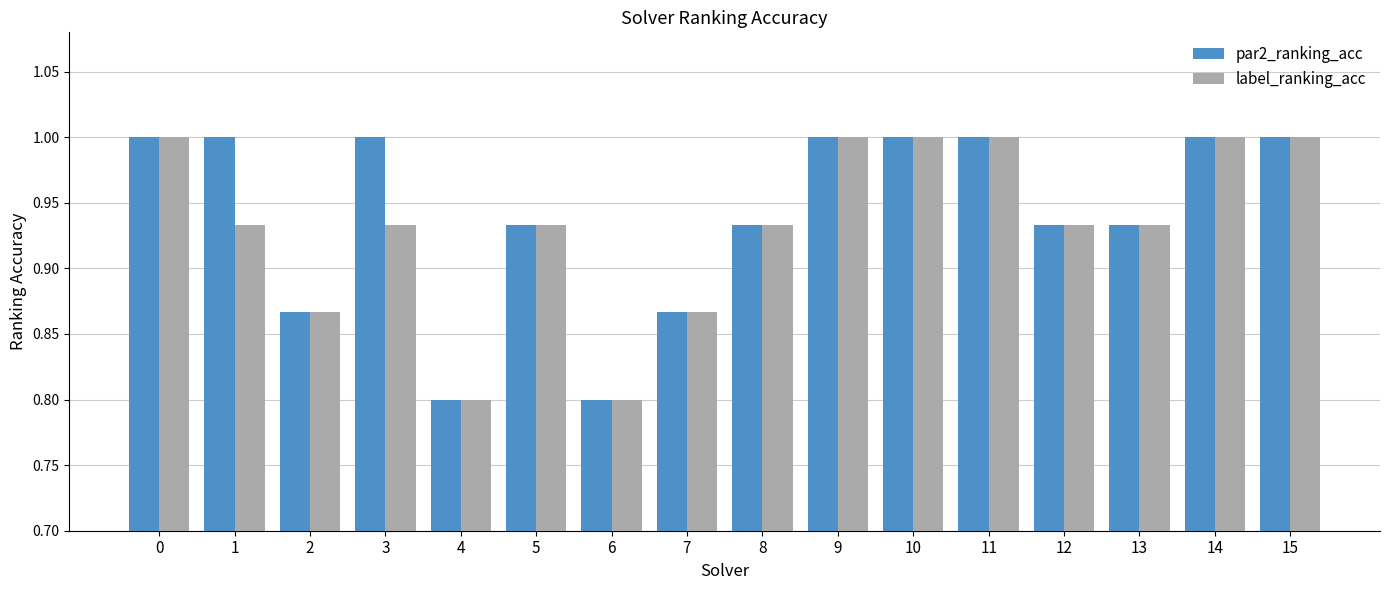

At 1, list the series in order from smallest to largest.

label_ranking_acc, par2_ranking_acc